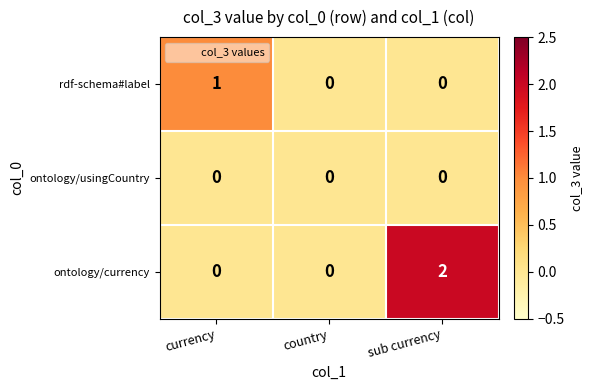

How many data points does each series have?

3